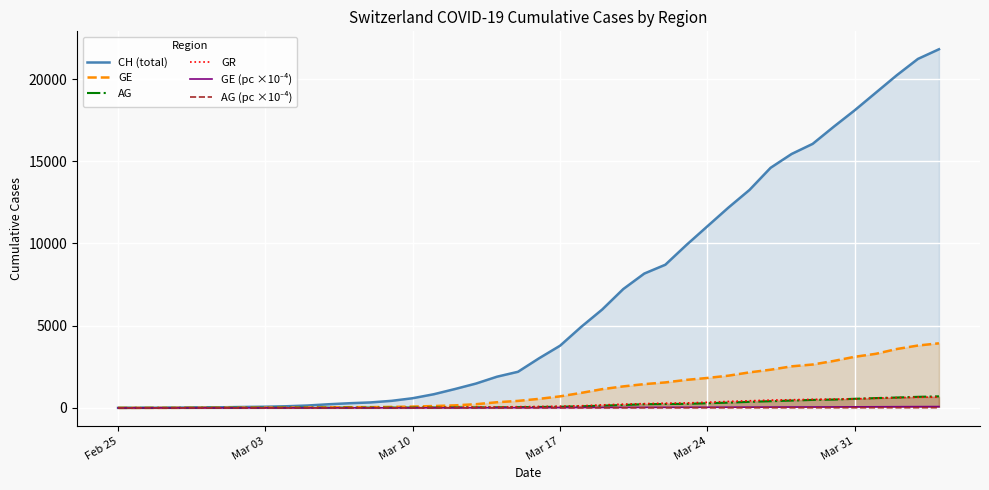

Which series has the largest total across all categories?

CH (total)